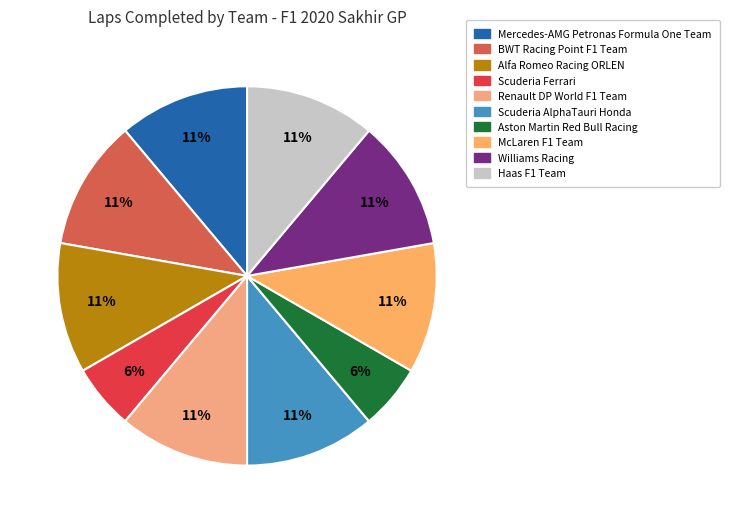

Between Scuderia Ferrari and Haas F1 Team, which is larger?

Haas F1 Team